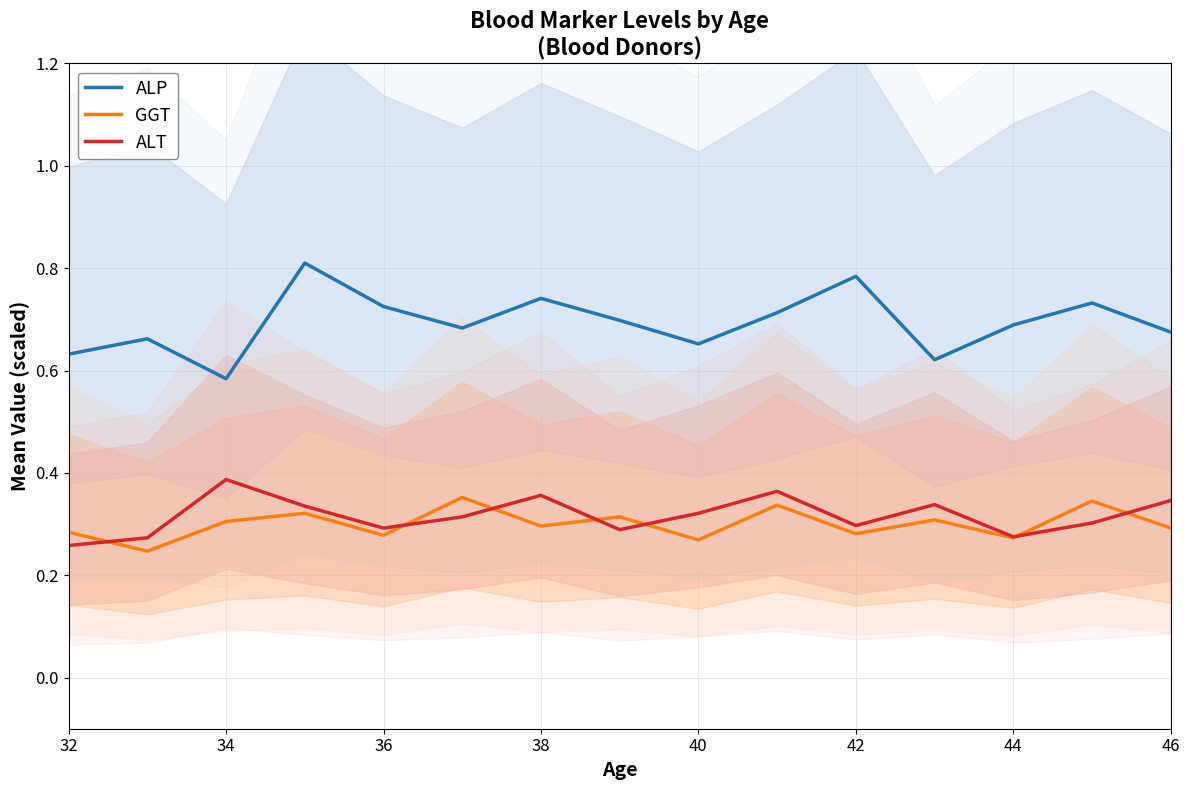

True or false: ALP has more than 2 interior local peaks.

True